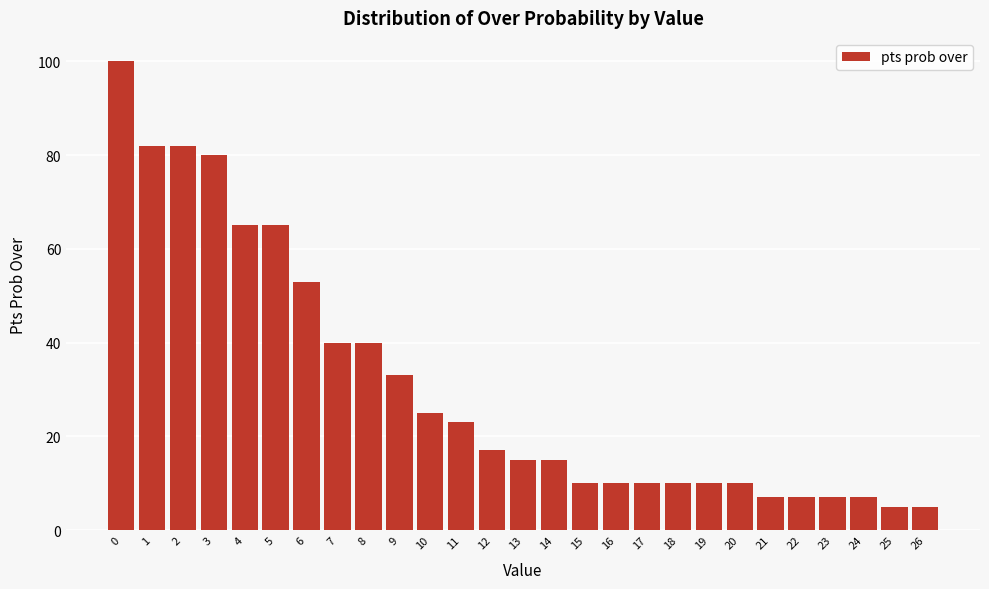

Reading right to left, what are all the values shown in this chart?

5	5	7	7	7	7	10	10	10	10	10	10	15	15	17	23	25	33	40	40	53	65	65	80	82	82	100